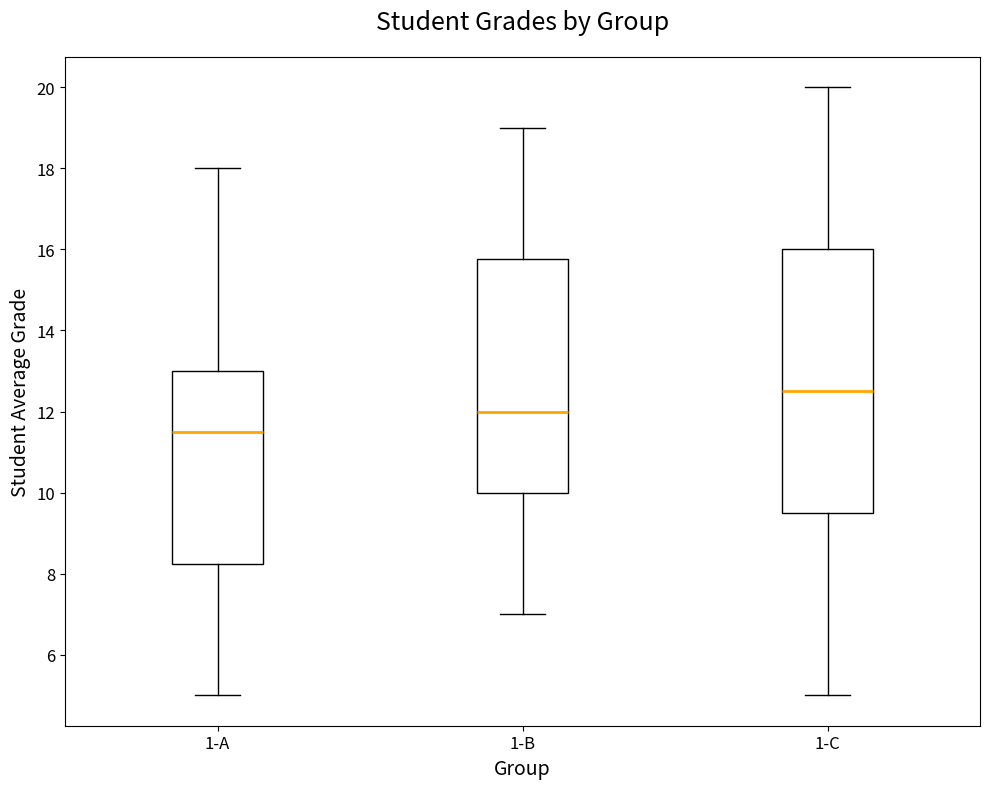

Reading left to right, transcribe this box plot: for each box, give where its median line is, the range the box spans, and where its two whiskers end, as read against the y-axis. The values are not printed on the chart, so give them approximately, as read against the axis.

1-A: median 11.6, box 8.2 to 13.0, whiskers 5.0 to 18.0
1-B: median 12.0, box 10.0 to 15.8, whiskers 7.0 to 19.0
1-C: median 12.6, box 9.6 to 16.0, whiskers 5.0 to 20.0